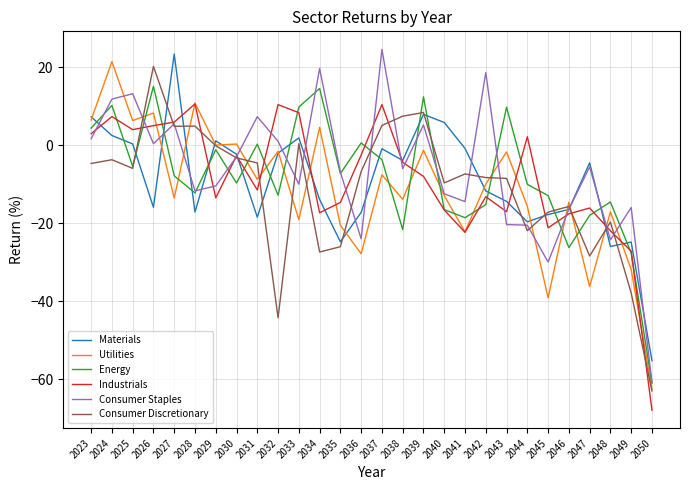

What is the greatest value displayed?

24.5